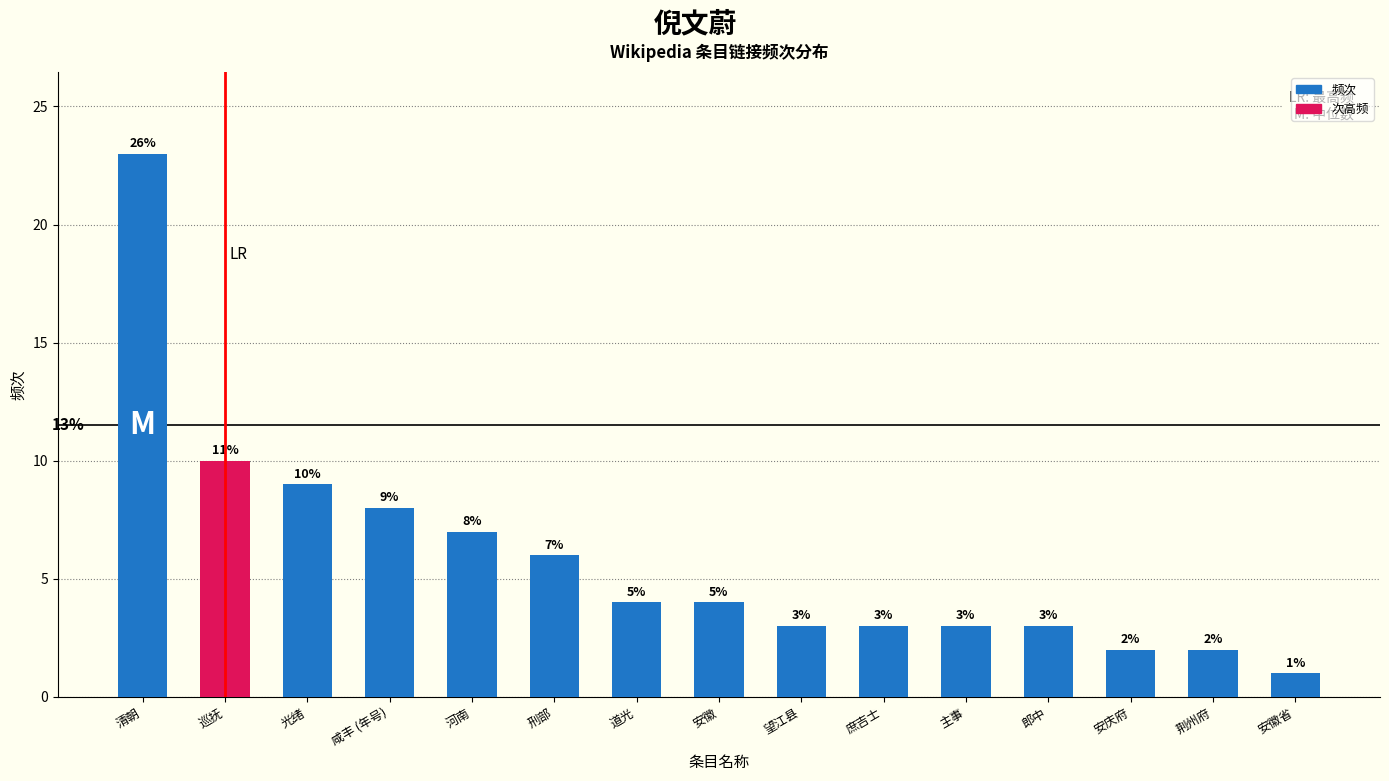

What is the change in value from 刑部 to 荆州府?

-4